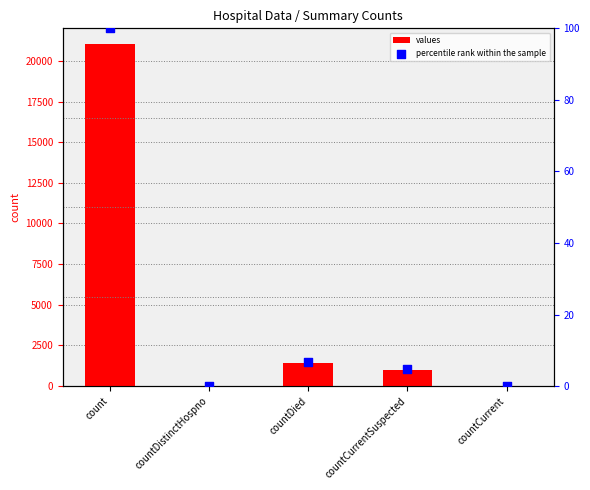

Which series has the largest Y range (max minus min)?

values